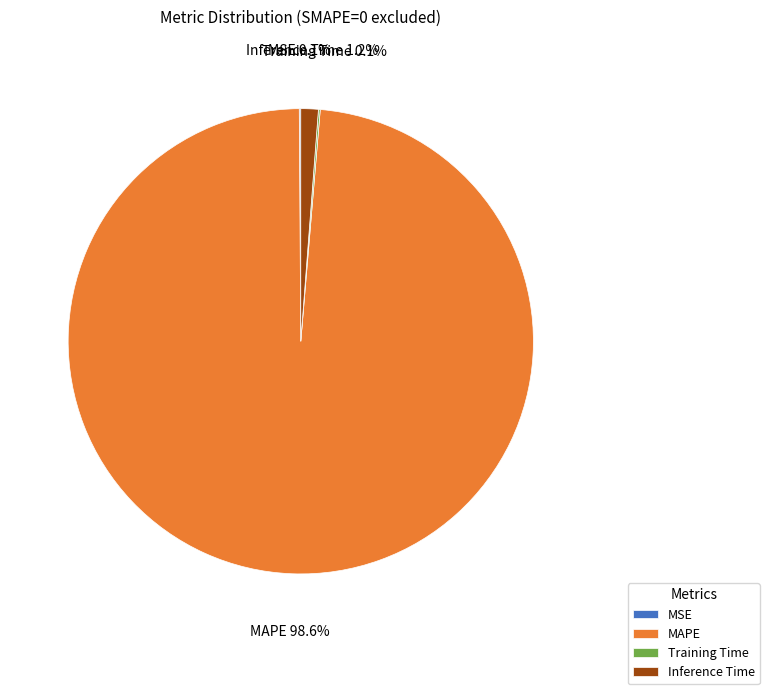

Between MAPE and Inference Time, which is larger?

MAPE